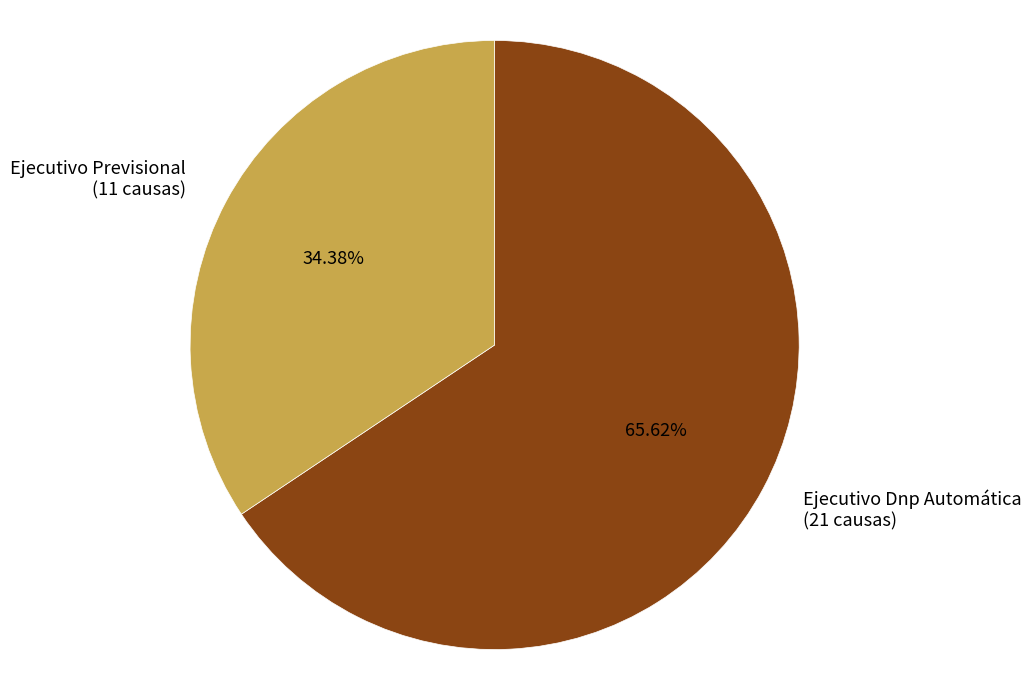

How much of the chart is everything except Ejecutivo Previsional?

65.6%